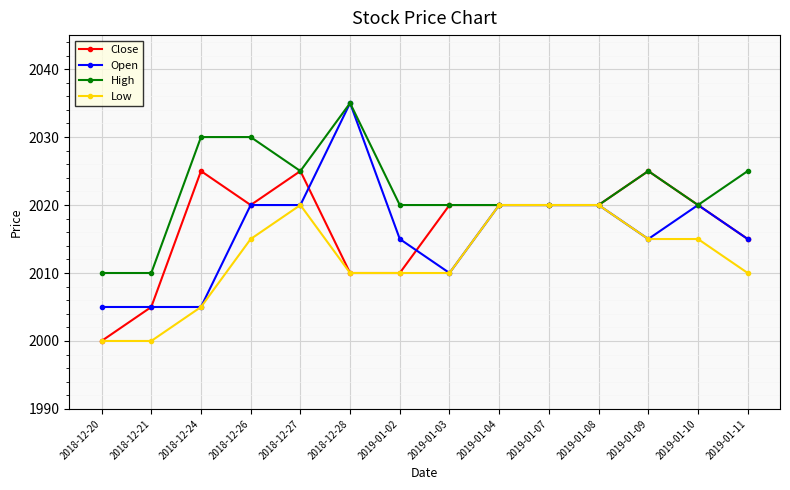

What is the difference between the highest and lowest values at 2019-01-09?

10